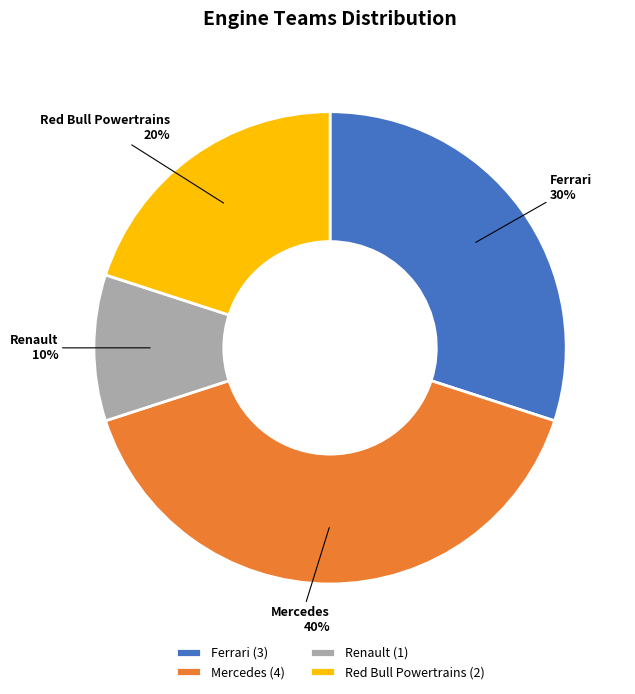

Approximately how many times larger is the value at Red Bull Powertrains compared to Renault?

2.0